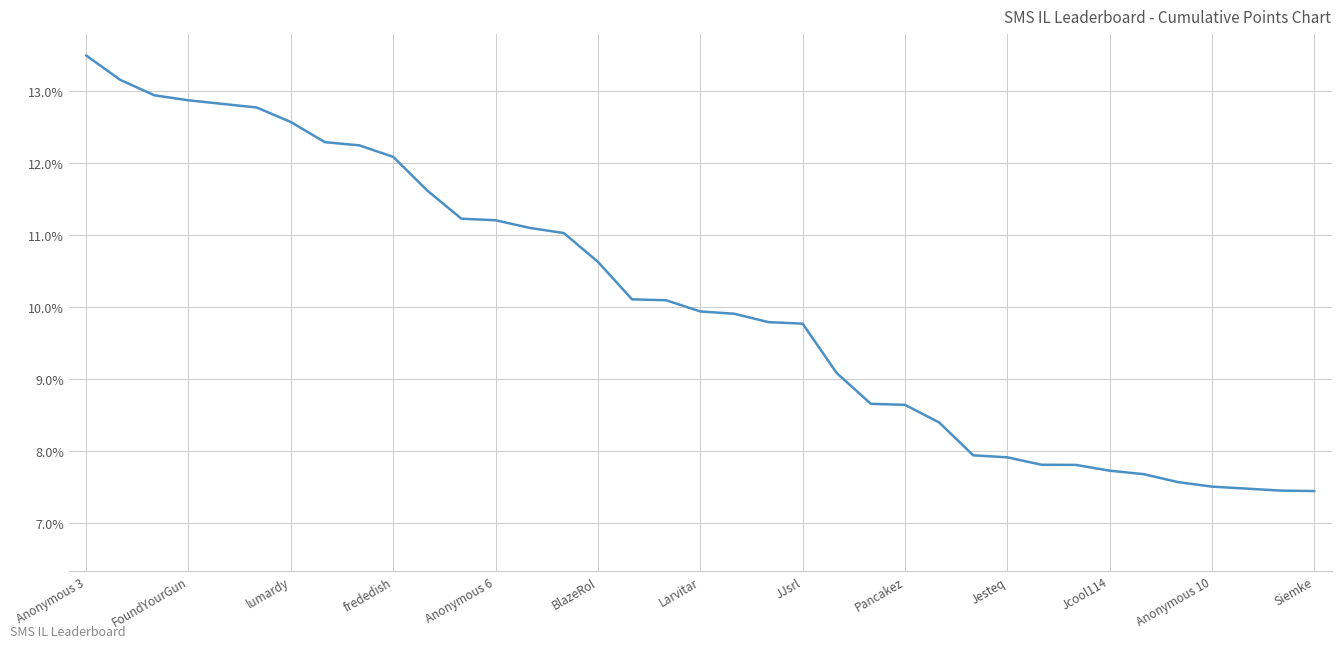

What is the difference between the maximum and minimum values?

6.1